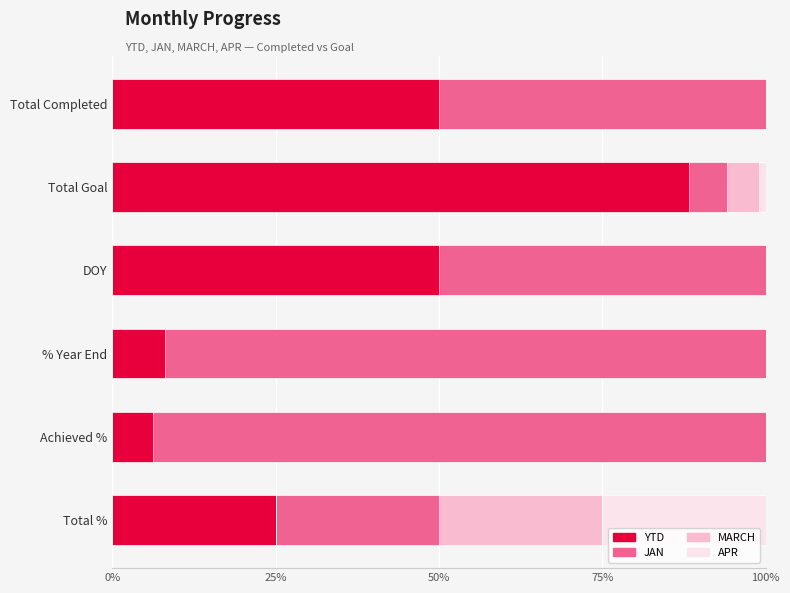

What are all the series names shown in the legend?

YTD, JAN, MARCH, APR